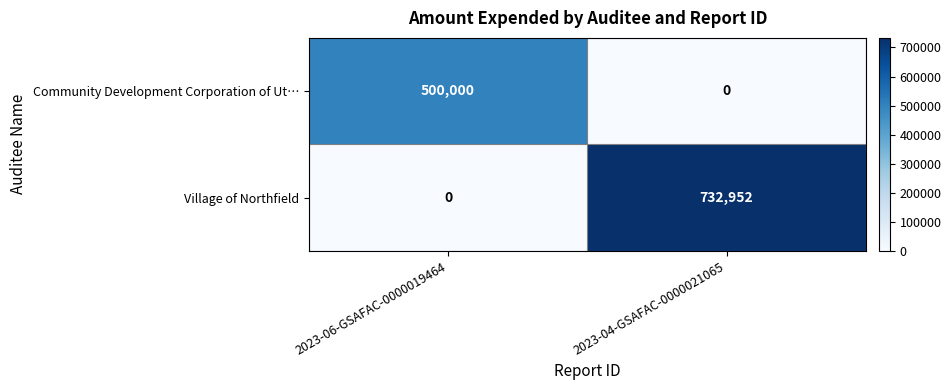

What is the maximum value shown in the chart?

732952